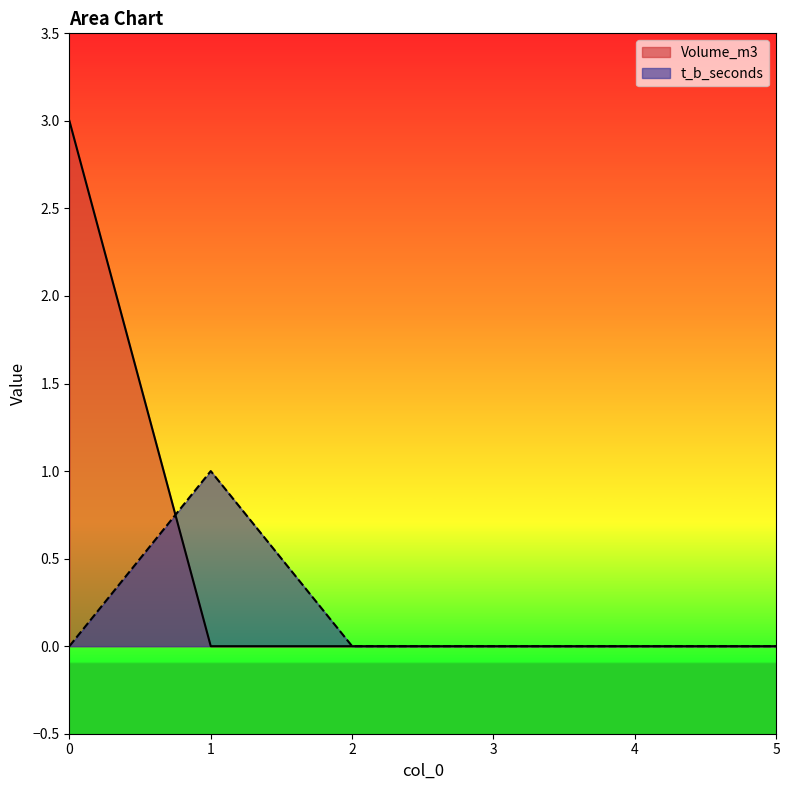

Reading left to right, extract all data points from this chart.

Volume_m3: 0=3	1=0	2=0	3=0	4=0	5=0
t_b_seconds: 0=0	1=1	2=0	3=0	4=0	5=0